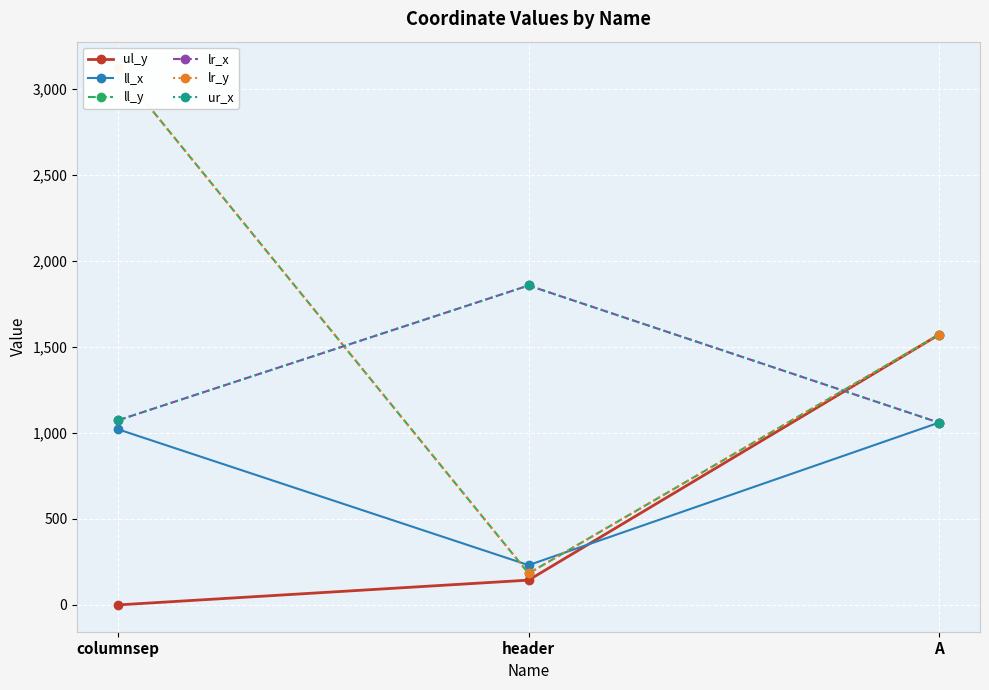

What is the sum of all ul_y values?

1714